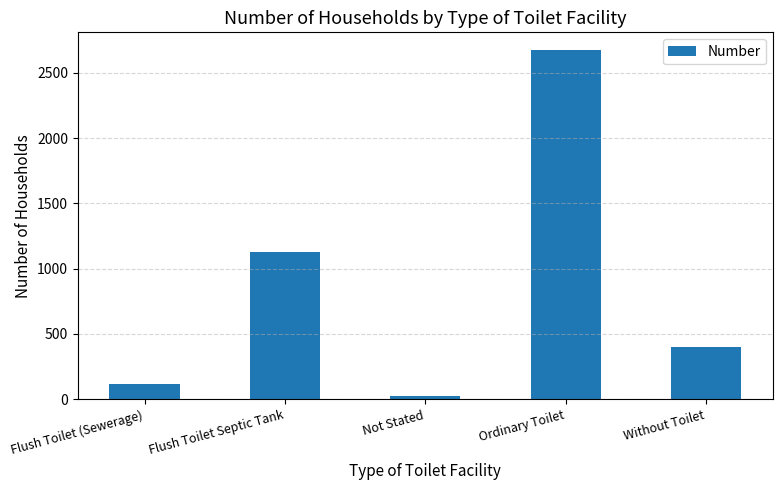

Does the chart contain any negative values?

No